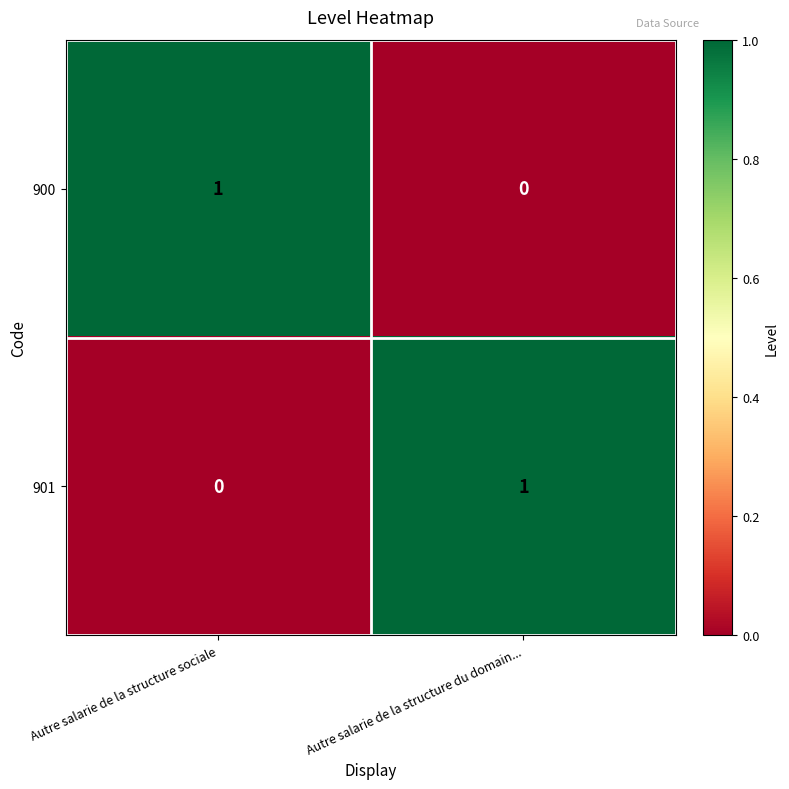

Reading right to left, extract all data points from this chart.

900: Autre salarie de la structure du domain...=0	Autre salarie de la structure sociale=1
901: Autre salarie de la structure du domain...=1	Autre salarie de la structure sociale=0